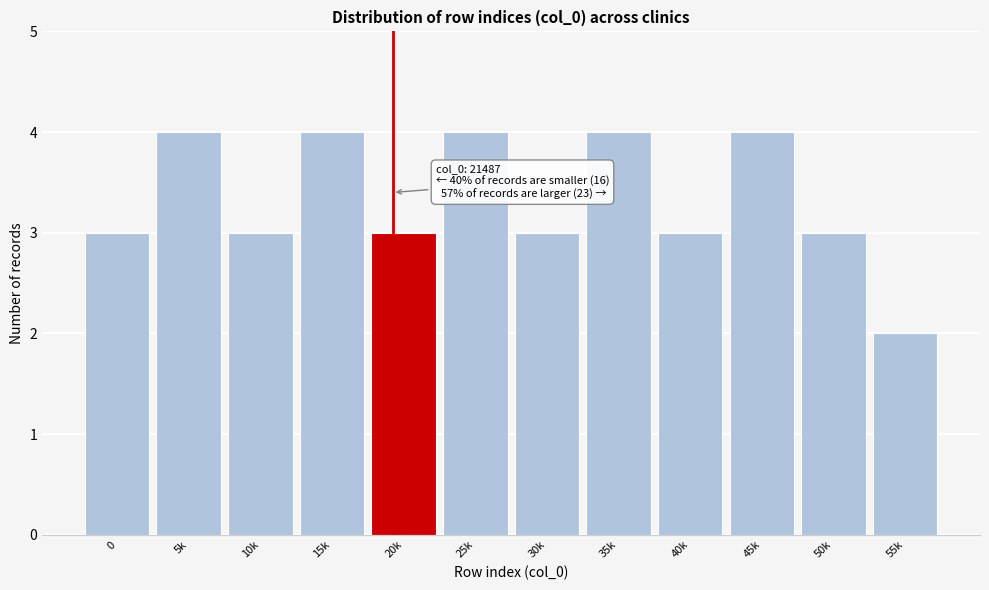

Reading left to right, transcribe all the data shown in this chart.

0=3	5k=4	10k=3	15k=4	20k=3	25k=4	30k=3	35k=4	40k=3	45k=4	50k=3	55k=2